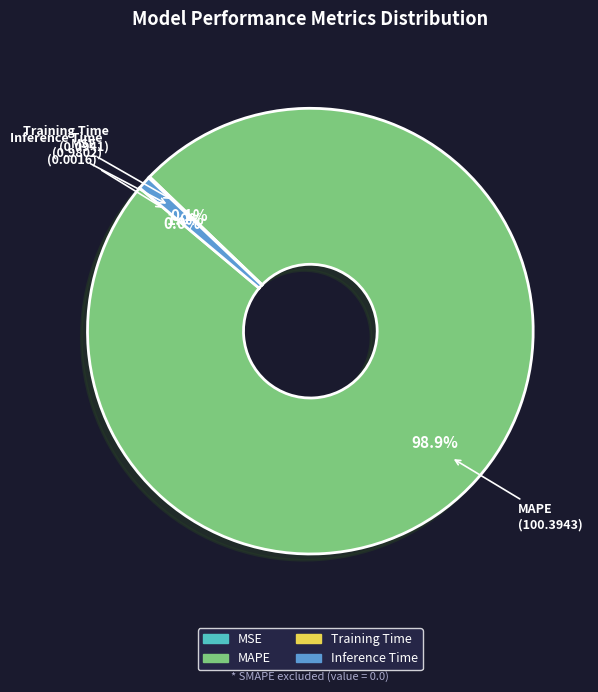

To the nearest percent, what is the average slice percentage?

25%